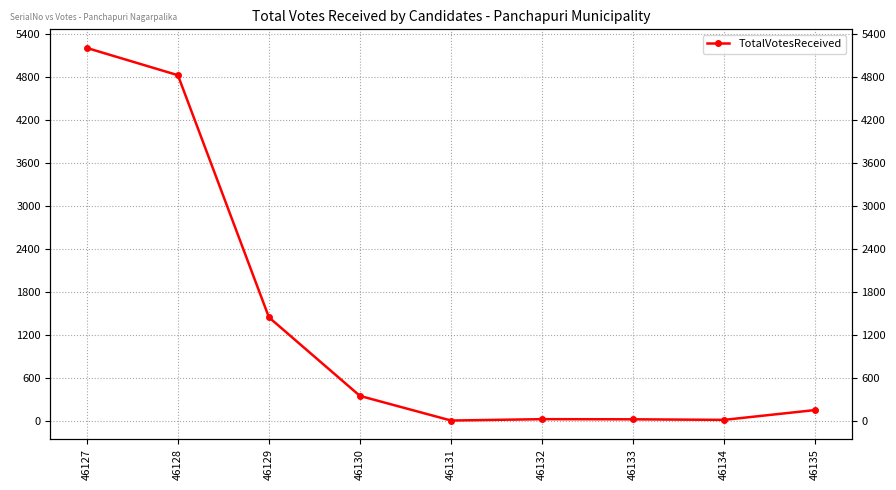

Reading left to right, list all the values displayed in this chart.

5204	4824	1447	351	8	27	25	17	154